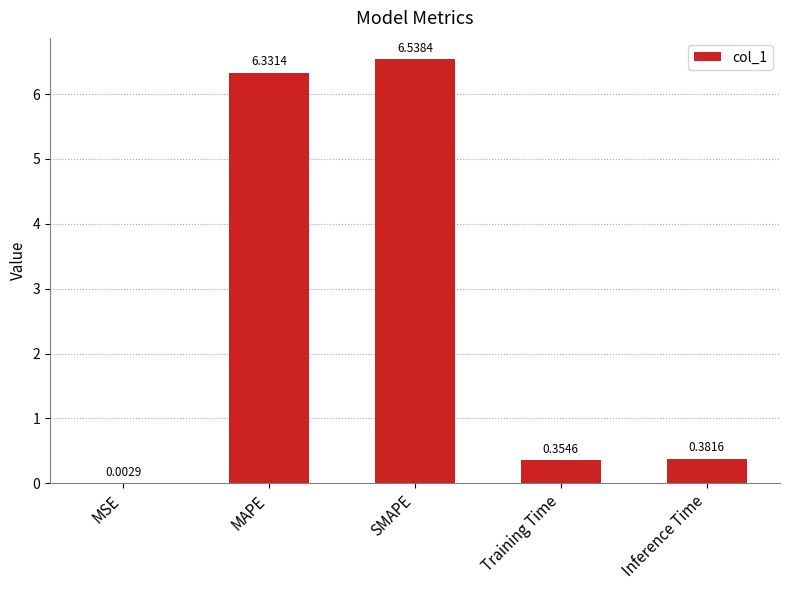

Approximately how many times larger is the value at SMAPE compared to MAPE?

1.0